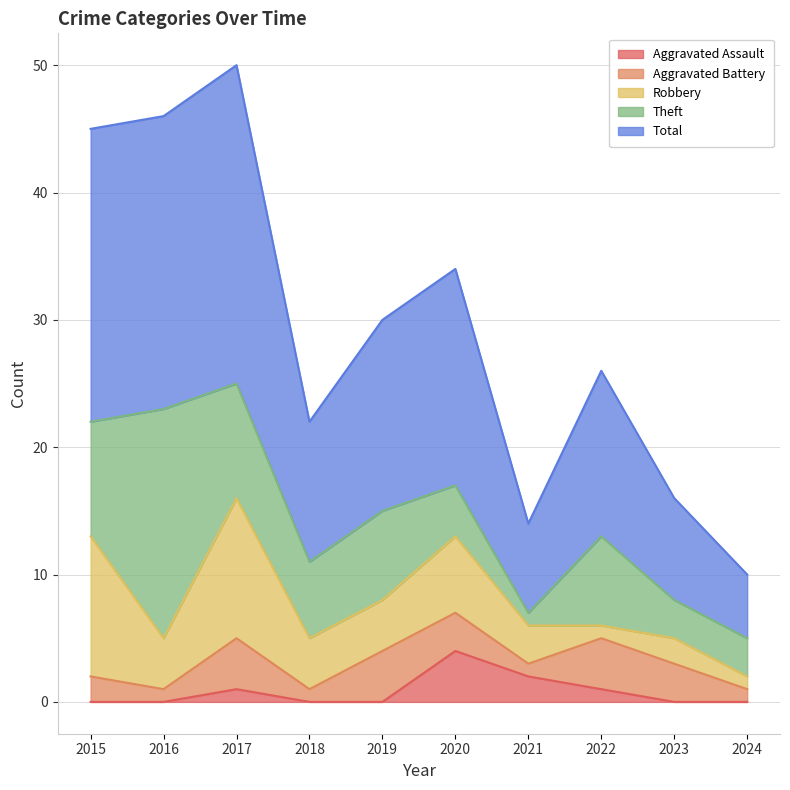

True or false: Total has more than 0 interior local peaks.

True